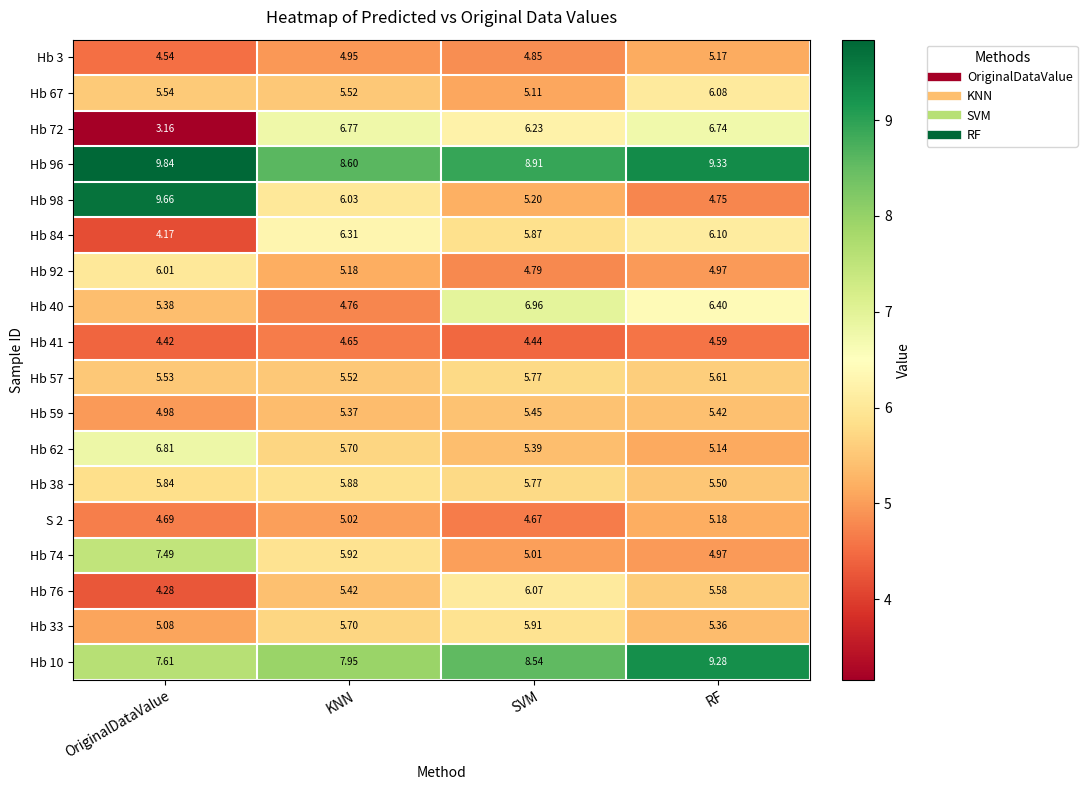

At which label does Hb 33 reach its minimum?

OriginalDataValue